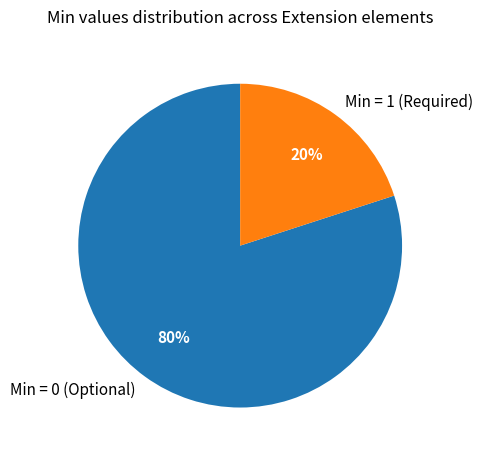

Which slice is the largest?

Min = 0 (Optional)